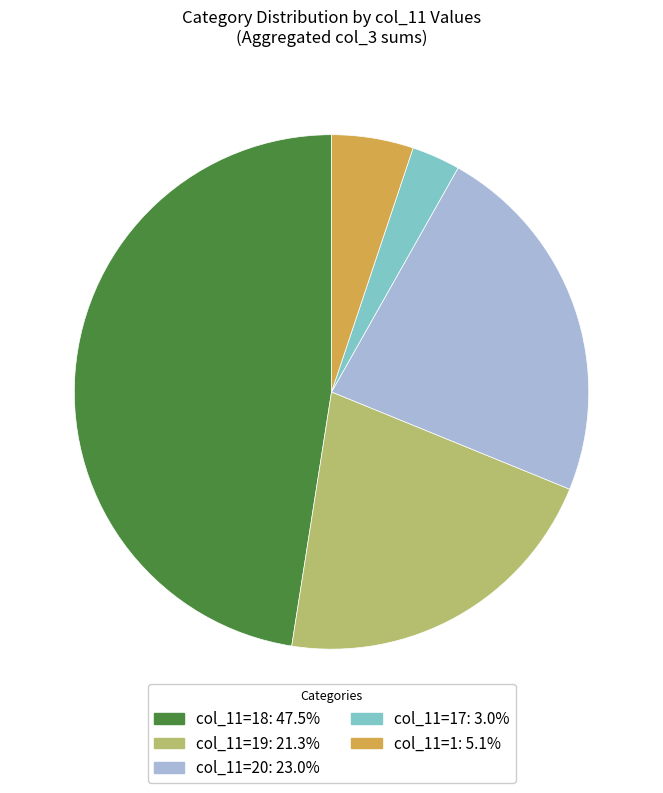

Do col_11=18: 47.5% and col_11=19: 21.3% together represent more than half of the pie?

Yes